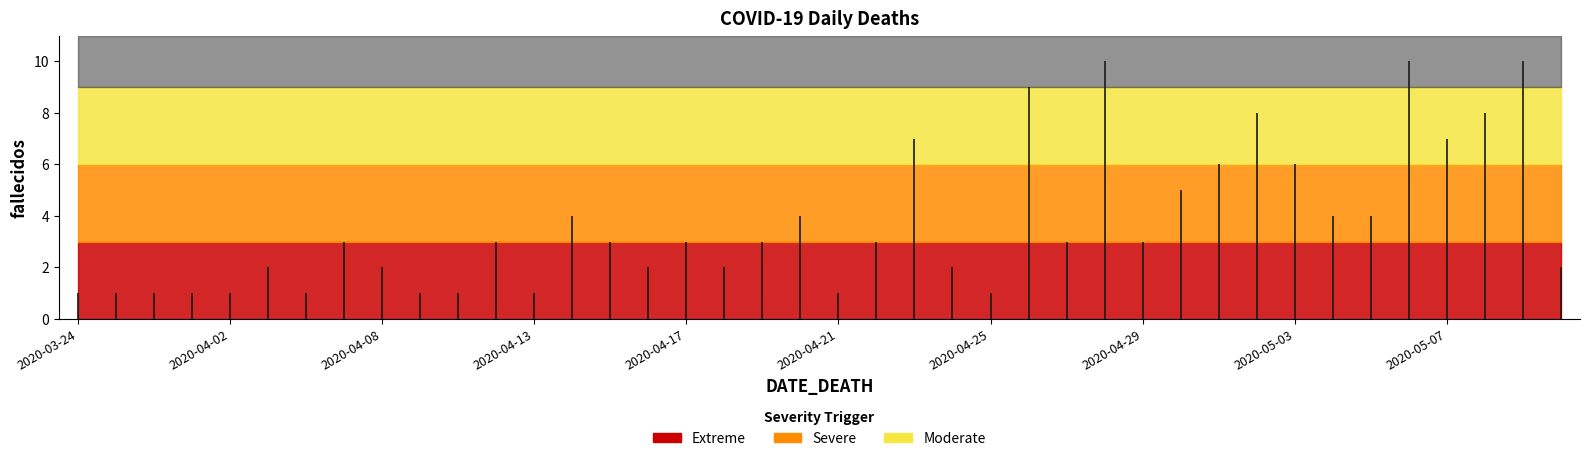

Reading left to right, transcribe all the data shown in this chart.

2020-03-24=1	2020-03-26=1	2020-03-30=1	2020-03-31=1	2020-04-02=1	2020-04-04=2	2020-04-05=1	2020-04-06=3	2020-04-08=2	2020-04-09=1	2020-04-11=1	2020-04-12=3	2020-04-13=1	2020-04-14=4	2020-04-15=3	2020-04-16=2	2020-04-17=3	2020-04-18=2	2020-04-19=3	2020-04-20=4	2020-04-21=1	2020-04-22=3	2020-04-23=7	2020-04-24=2	2020-04-25=1	2020-04-26=9	2020-04-27=3	2020-04-28=10	2020-04-29=3	2020-04-30=5	2020-05-01=6	2020-05-02=8	2020-05-03=6	2020-05-04=4	2020-05-05=4	2020-05-06=10	2020-05-07=7	2020-05-08=8	2020-05-09=10	2020-05-10=2